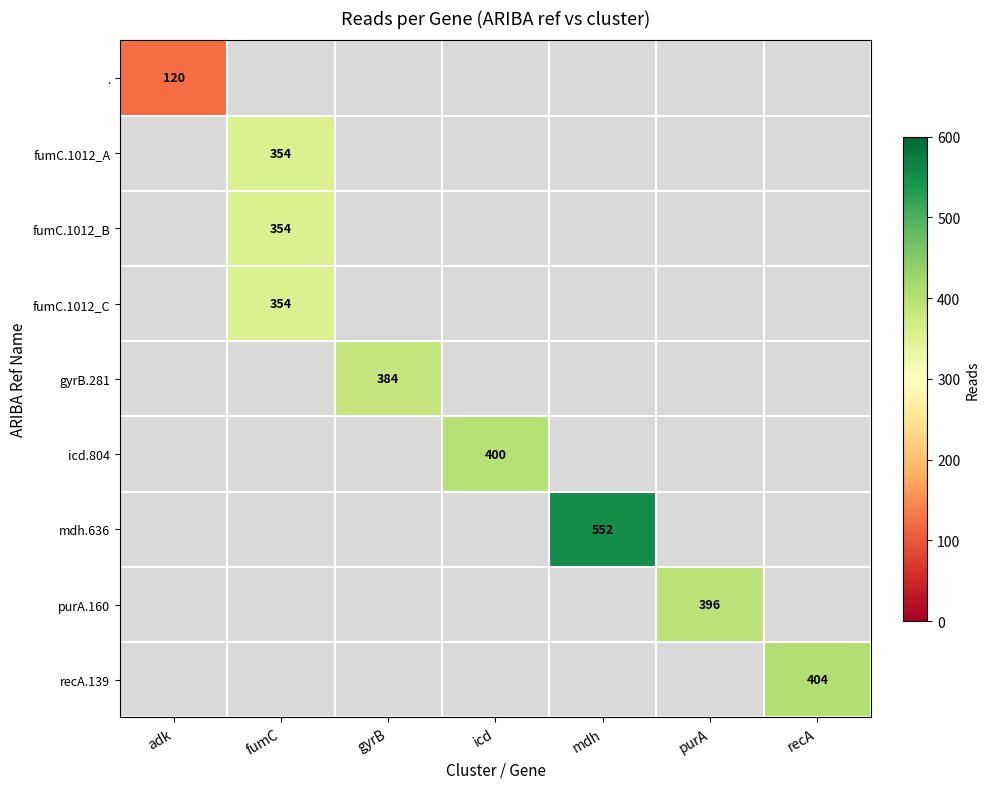

Is it true that gyrB.281 equals 384 at gyrB?

True